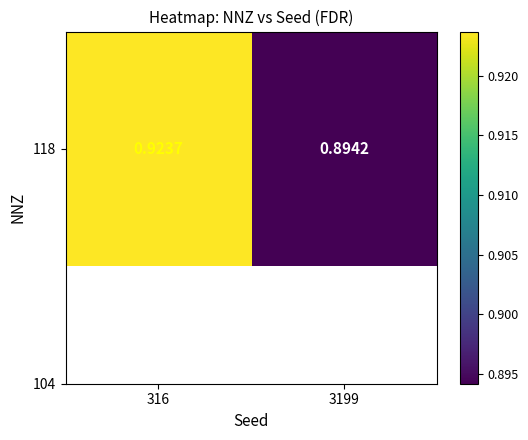

Which has a higher value, 3199 or 316?

316